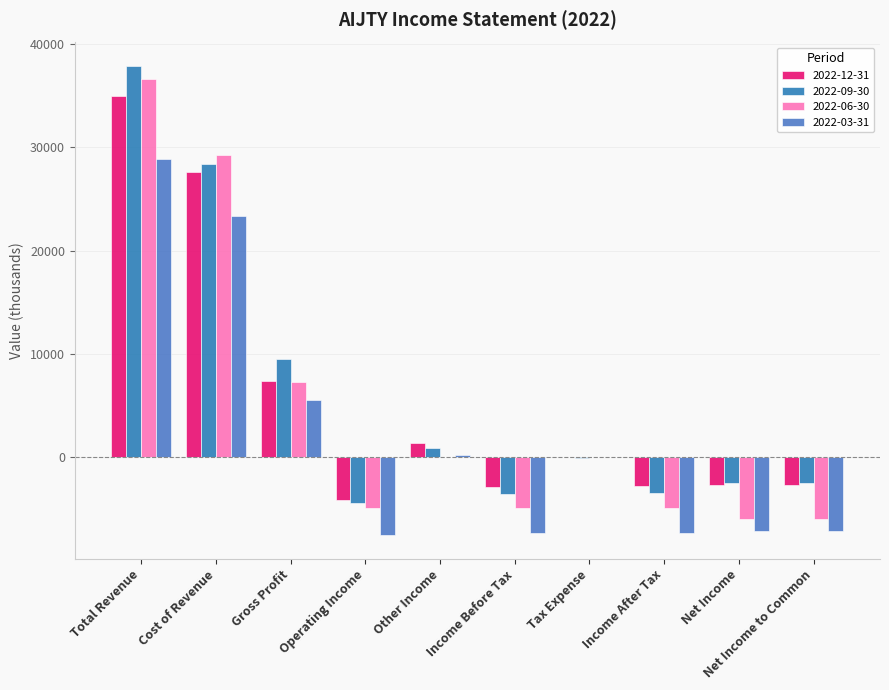

Which label corresponds to the largest value in the chart?

Total Revenue